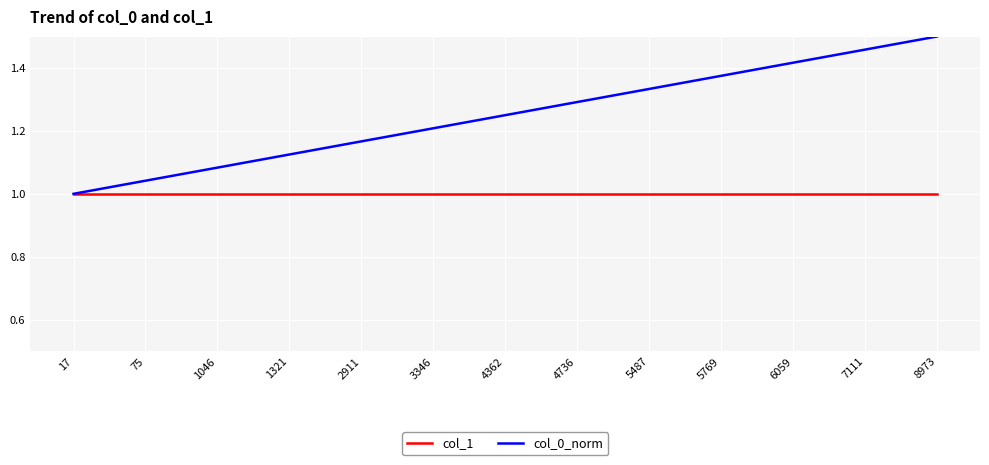

Between 1321 and 5487, which series saw the biggest shift?

col_0_norm